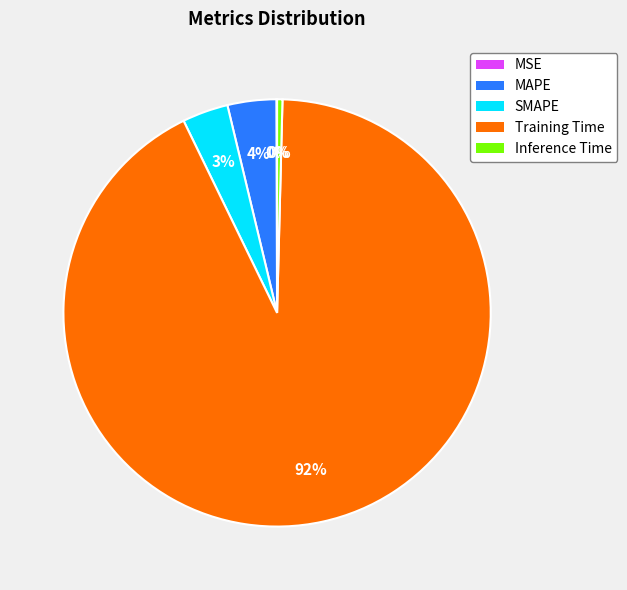

Is MAPE the majority of the pie?

No